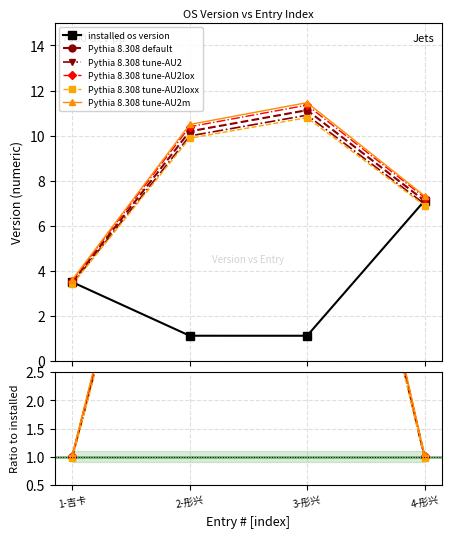

What is the sum of all latest os version values?

31.9